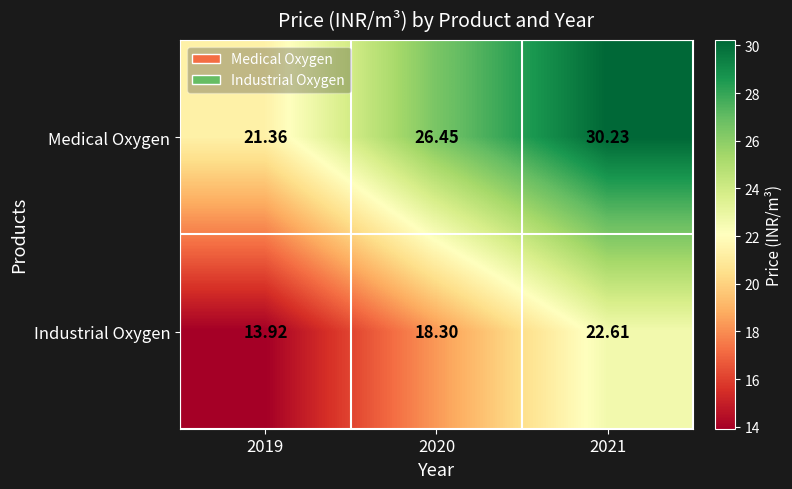

How many values in the Medical Oxygen series exceed 26?

2